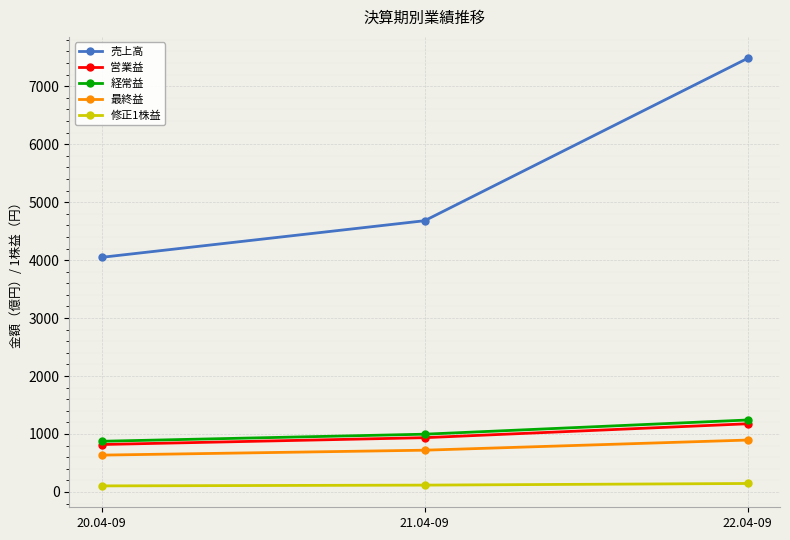

What is the minimum value for 経常益?

874.0